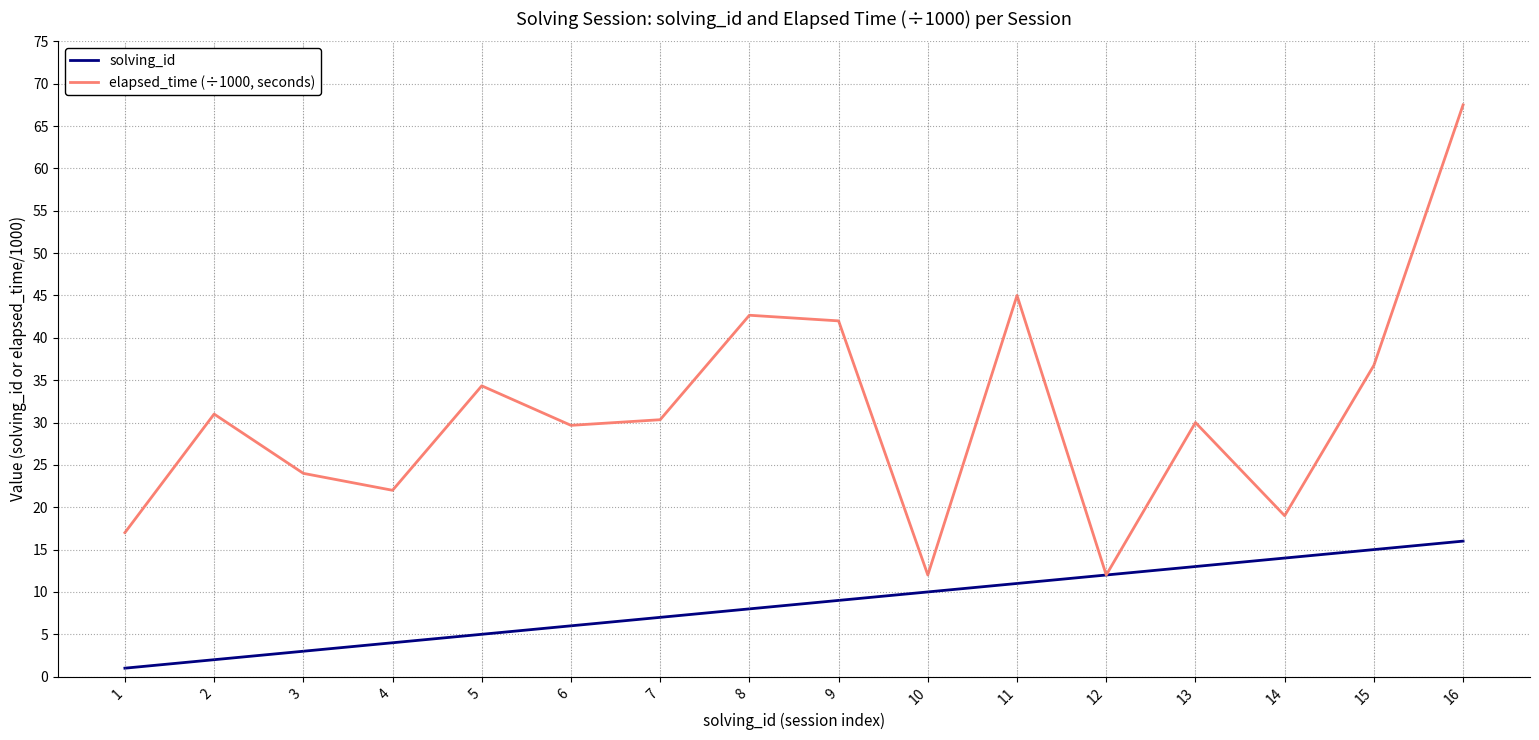

What is the difference between the maximum and second lowest values in the elapsed_time (÷1000, seconds) series?

55.5